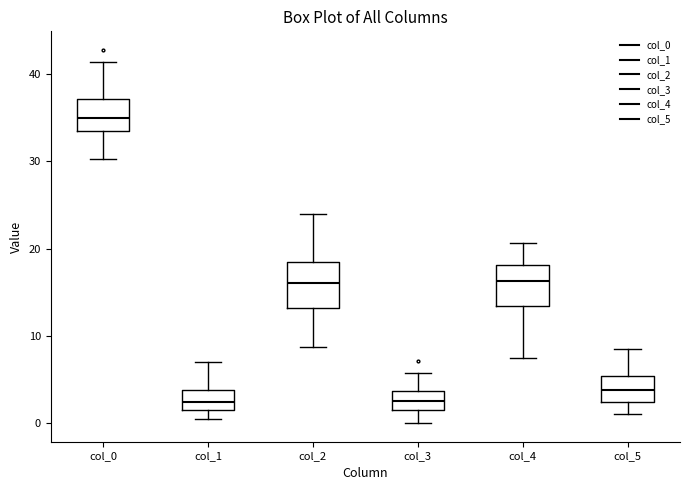

Reading left to right, read every box against the y-axis: the position of its median line, the range the box covers, and the ends of its whiskers. The values are not printed on the chart, so give them approximately, as read against the axis.

col_0: median 35, box 33 to 37, whiskers 30 to 41
col_1: median 2, box 1 to 4, whiskers 0 to 7
col_2: median 16, box 13 to 18, whiskers 9 to 24
col_3: median 3, box 1 to 4, whiskers 0 to 6
col_4: median 16, box 13 to 18, whiskers 8 to 21
col_5: median 4, box 2 to 5, whiskers 1 to 9